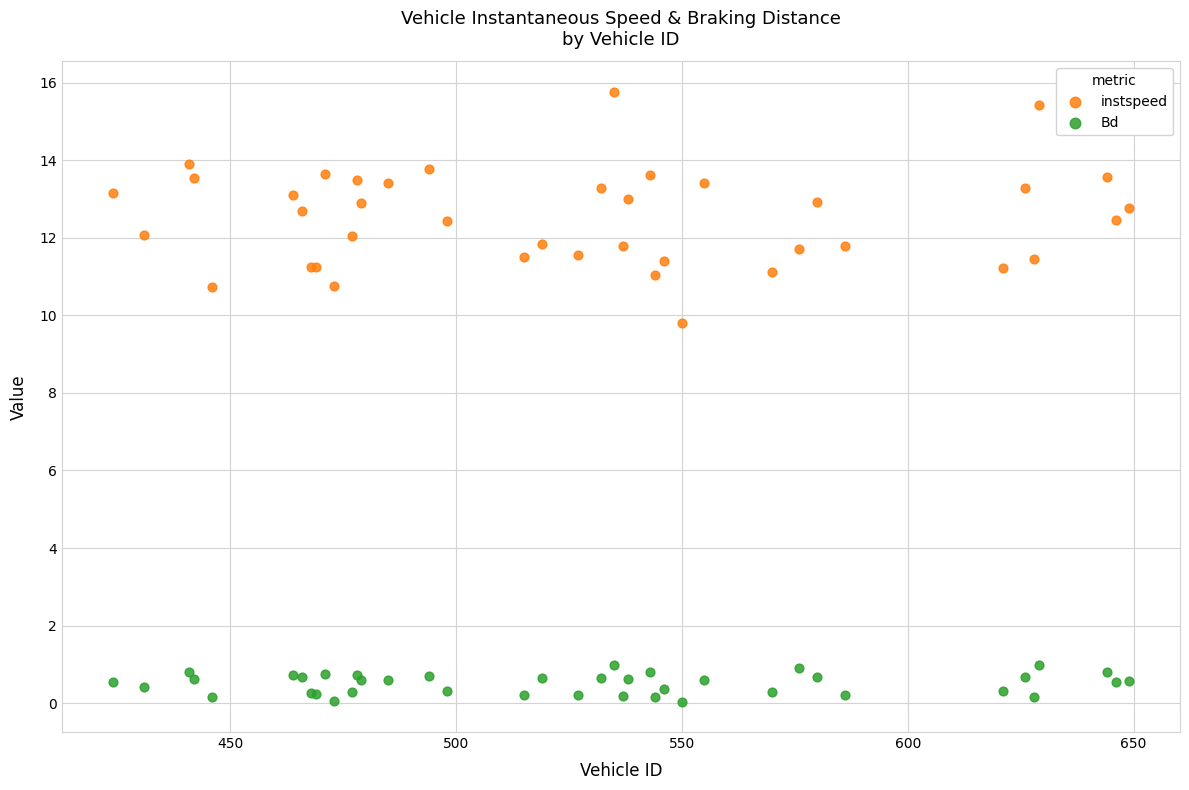

Which series reaches the minimum Y coordinate?

Bd